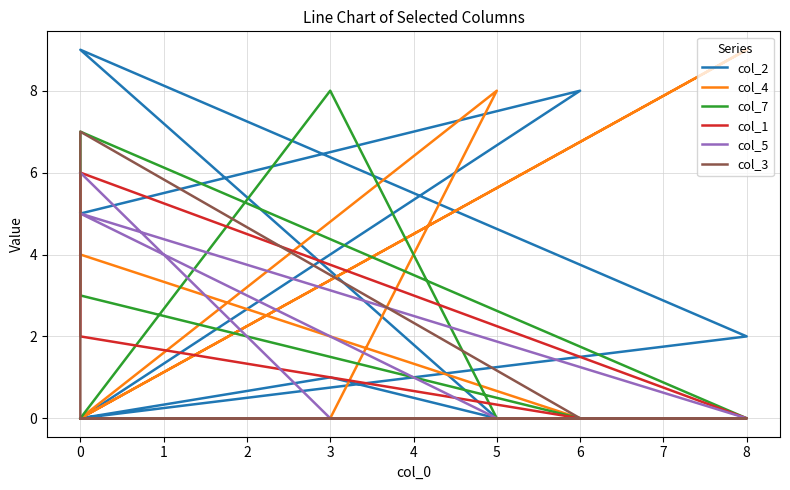

Which series has the largest range (max minus min)?

col_2